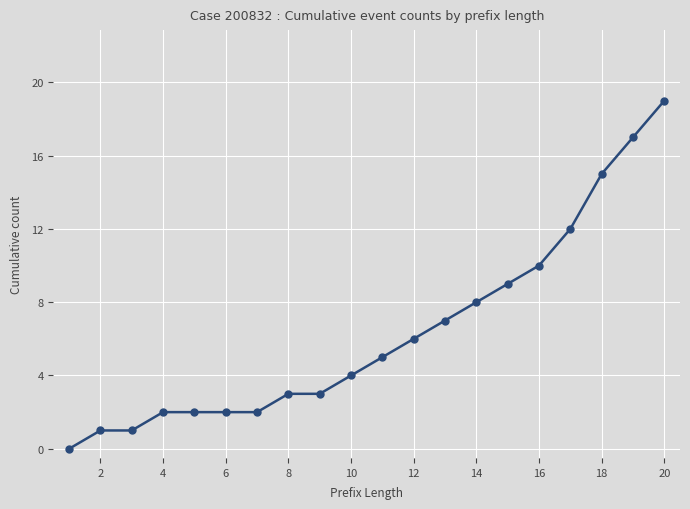

What is the maximum value shown in the chart?

19